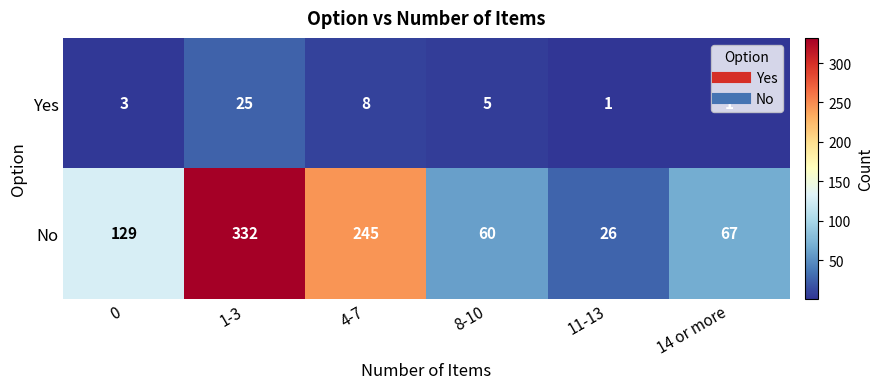

How many data points in Yes are less than 5?

3